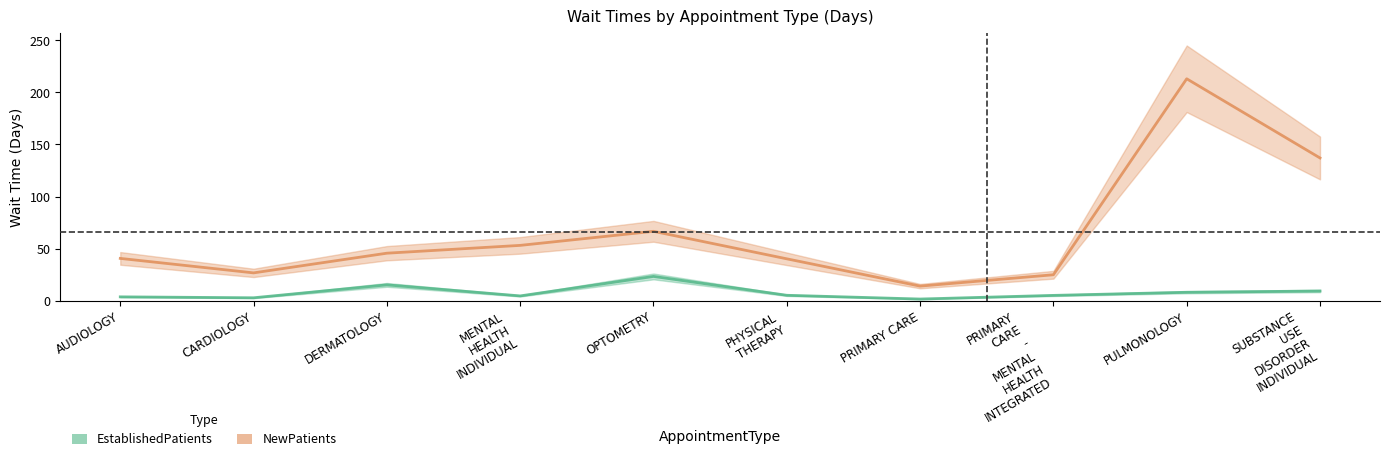

What is the value of the NewPatients point at the 4th from the left?

53.1